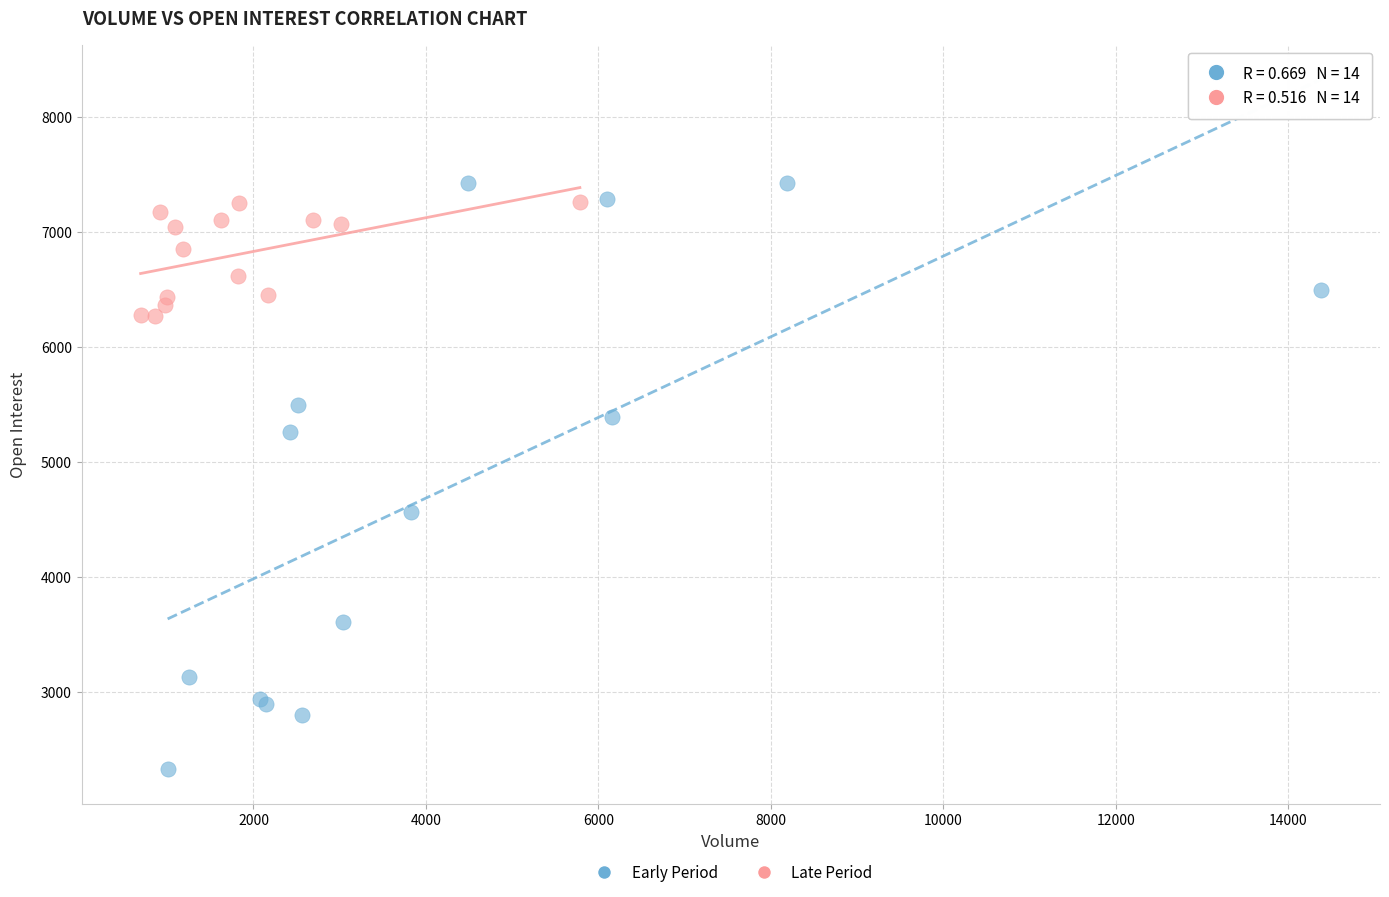

Which series has the largest Y range (max minus min)?

Early Period